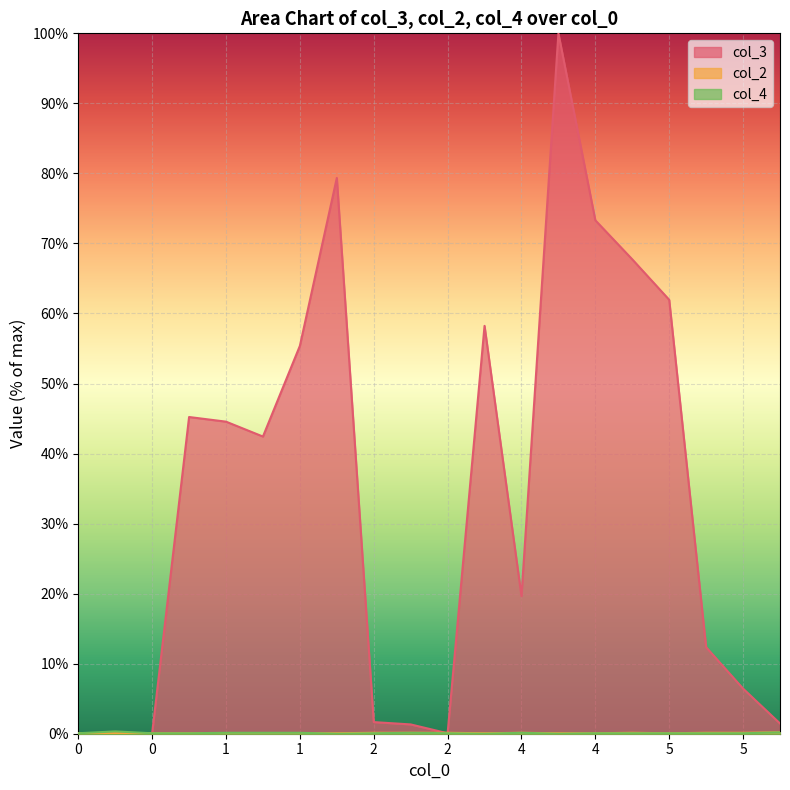

Which series has the widest spread of values?

col_3